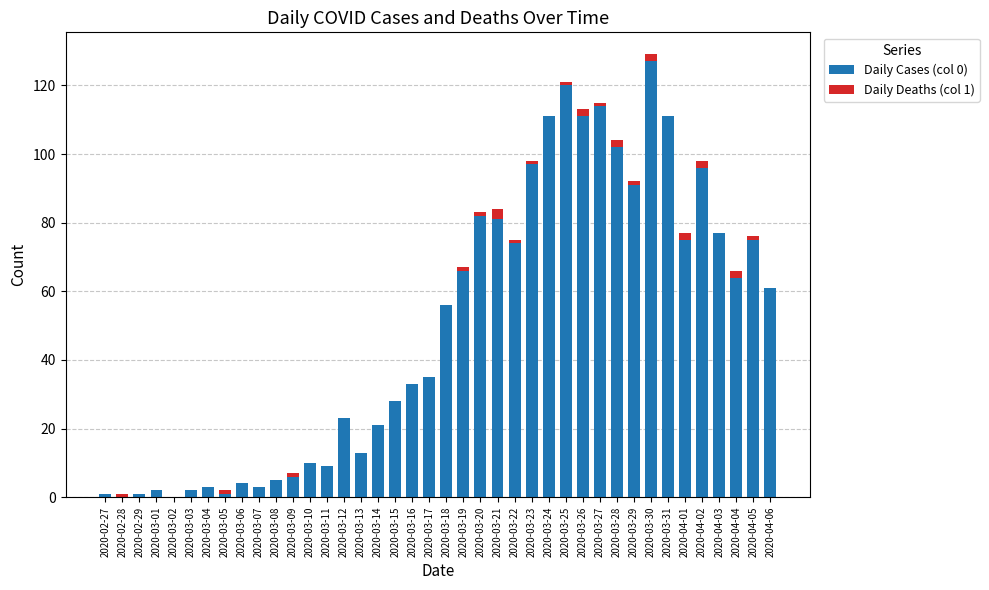

True or false: Daily Cases (col 0) has a value of 134 at 2020-03-29.

False